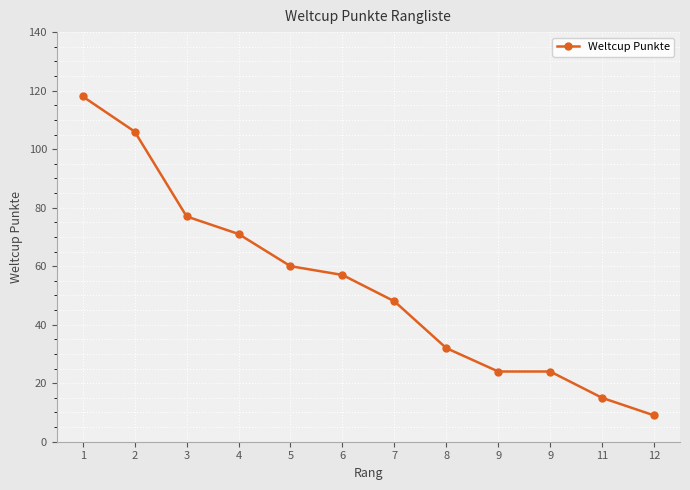

Is this an area chart (filled region under the line)?

No